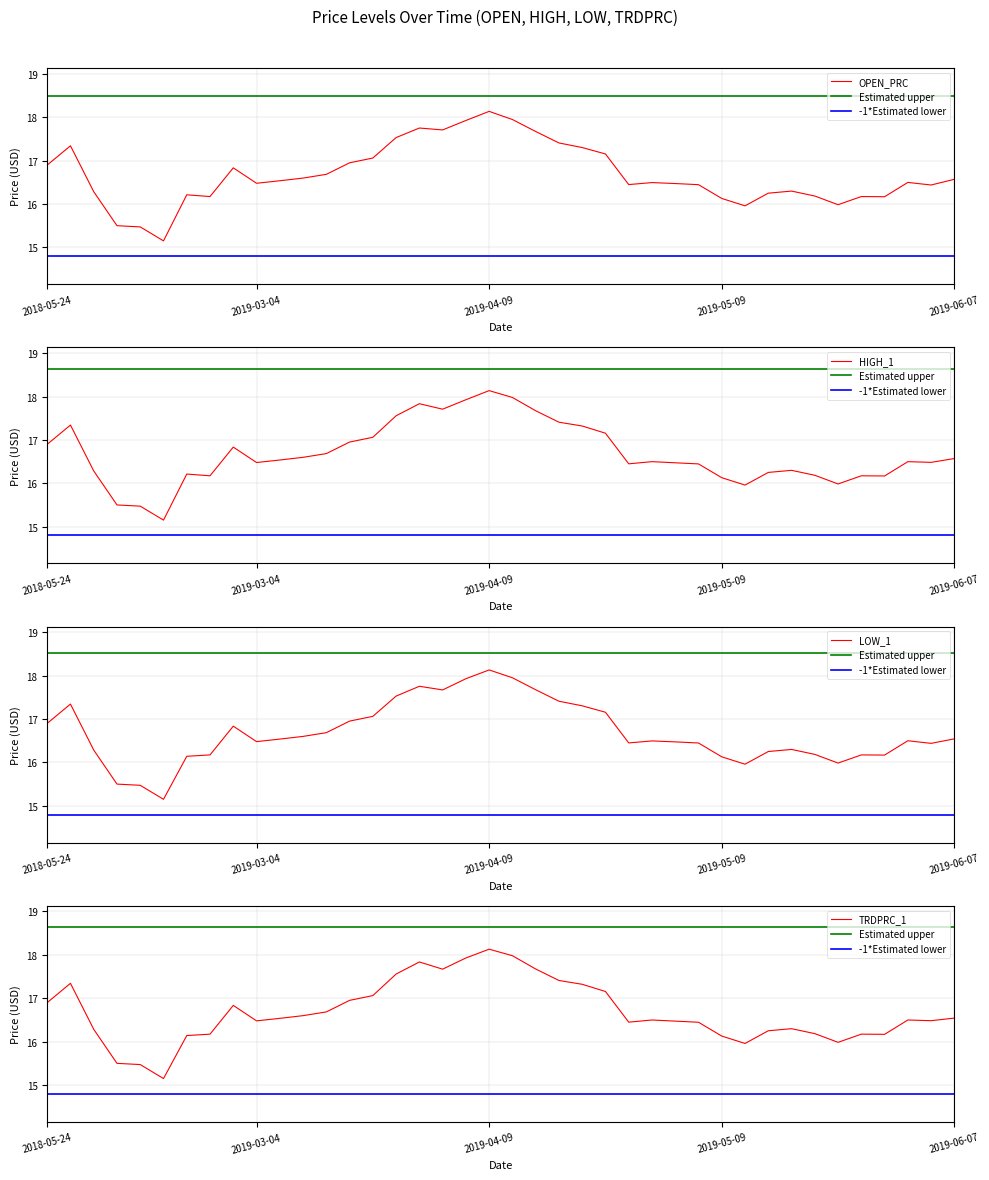

True or false: HIGH_1 and OPEN_PRC intersect in this chart.

False